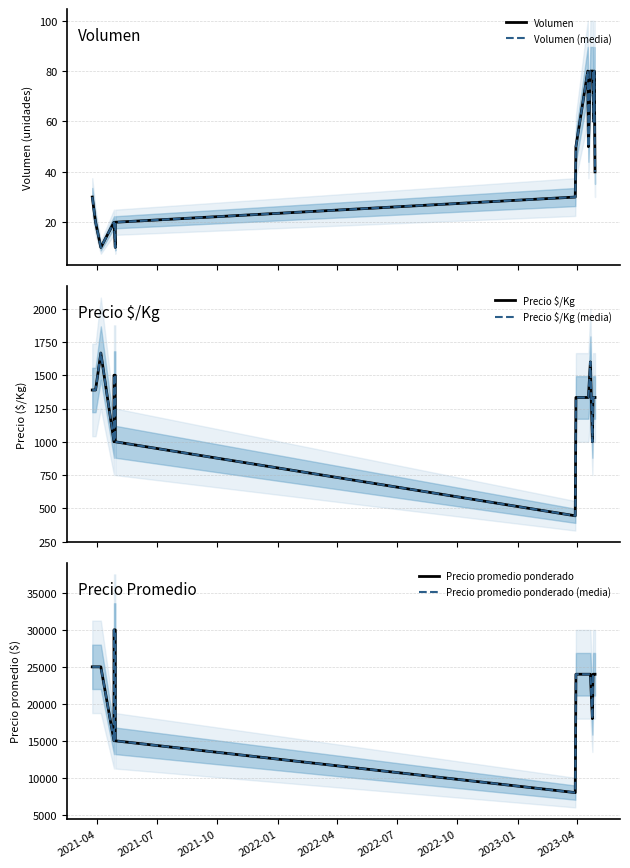

What is the maximum value shown in the chart?

30000